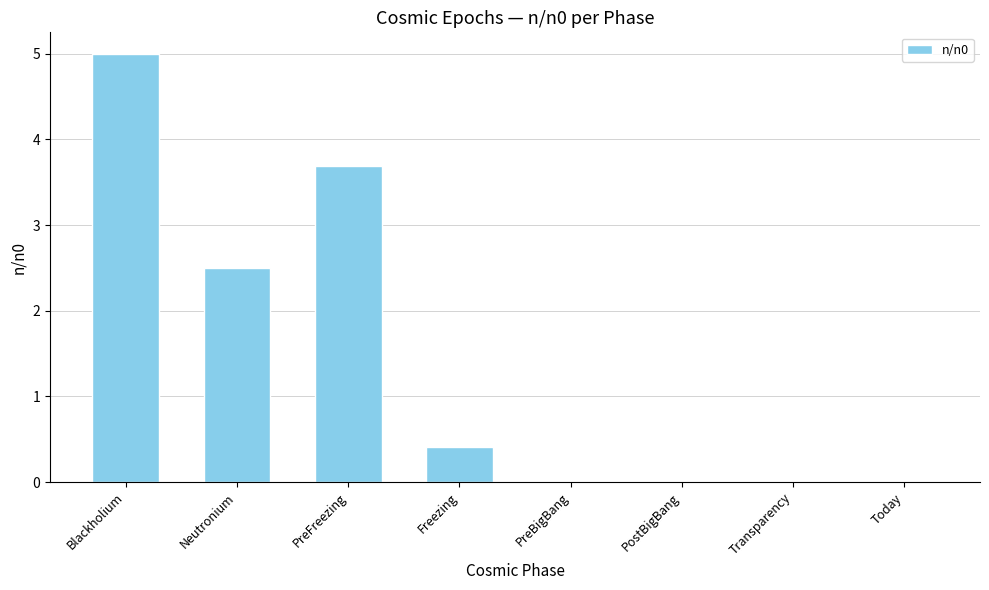

At which label is the value closest to 2?

Neutronium